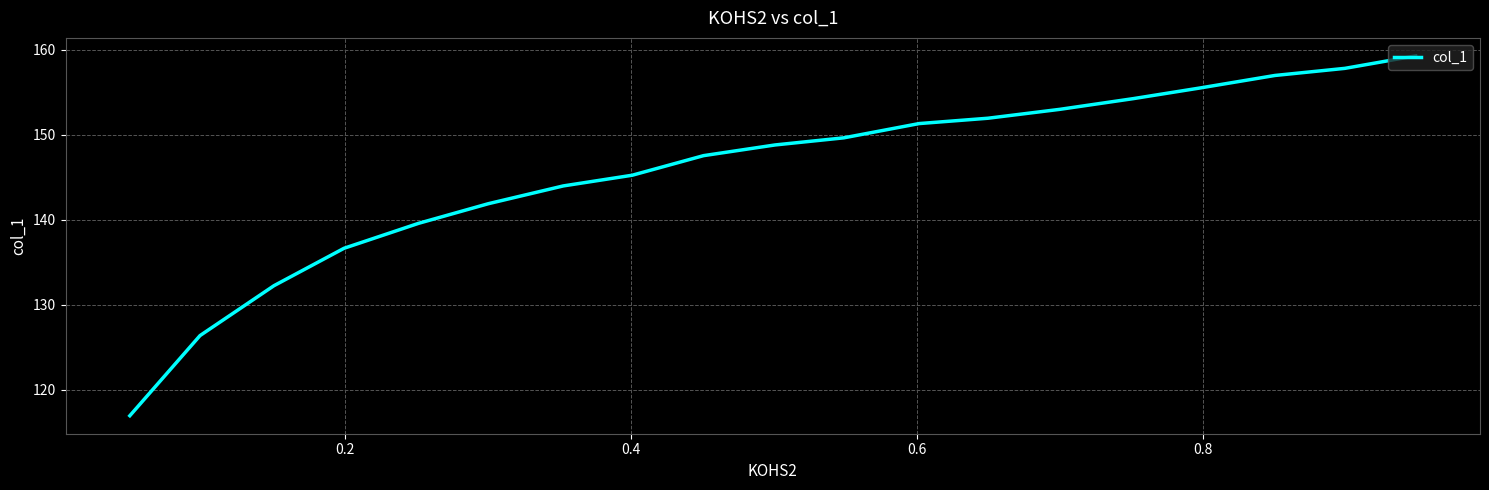

True or false: there are more than 1 points higher than both neighbors.

False